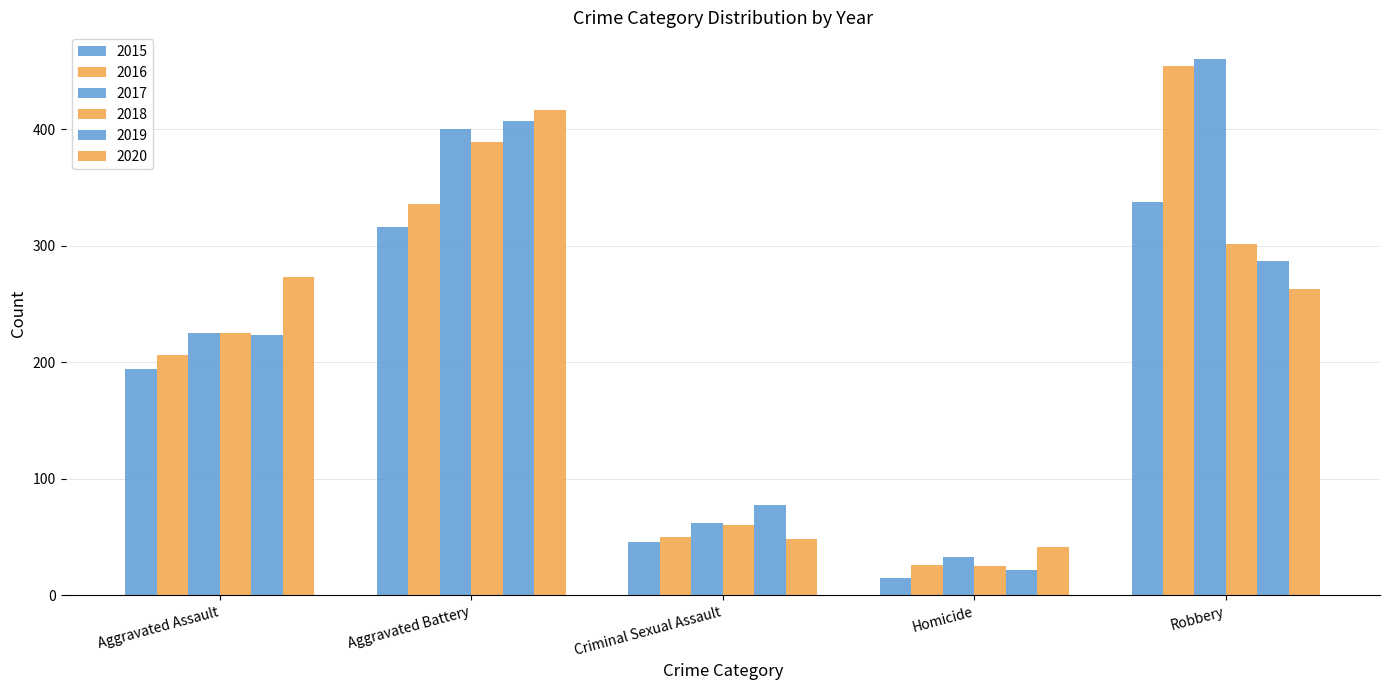

What is the label of the 3rd bar from the right?

Criminal Sexual Assault